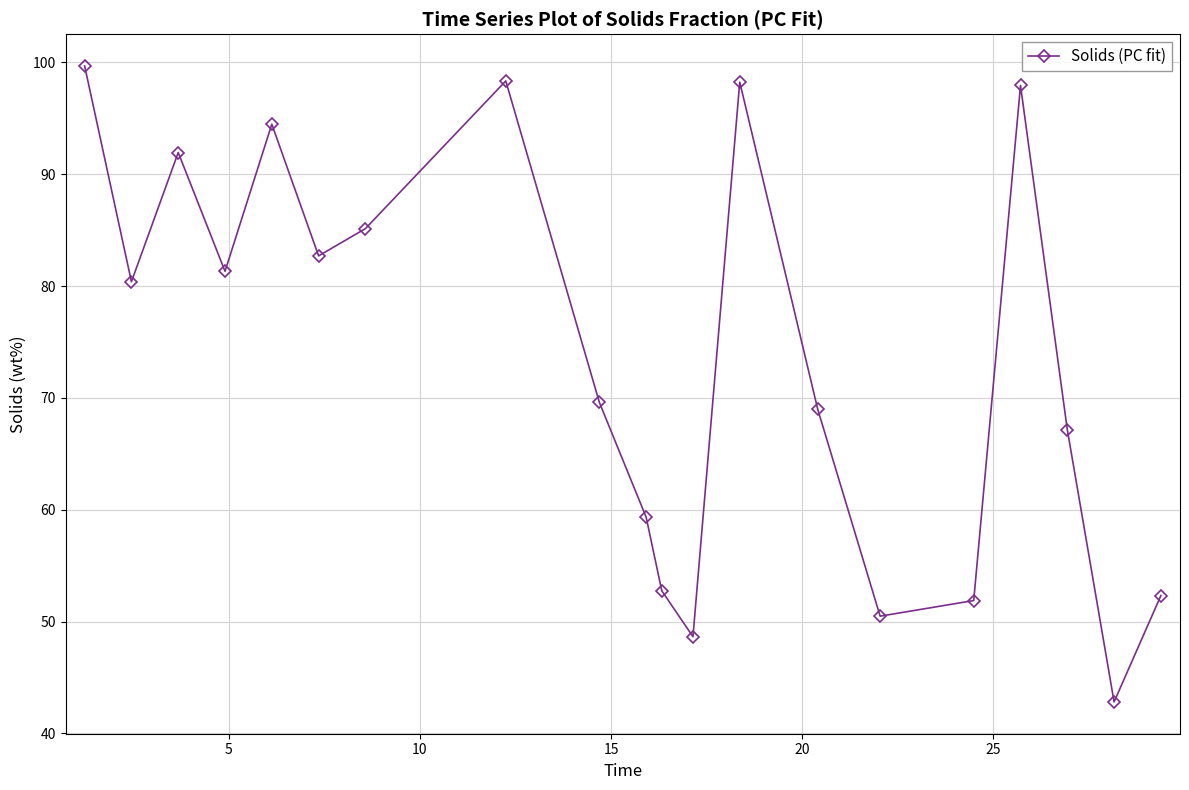

What is the difference between the second highest and minimum values?

55.5